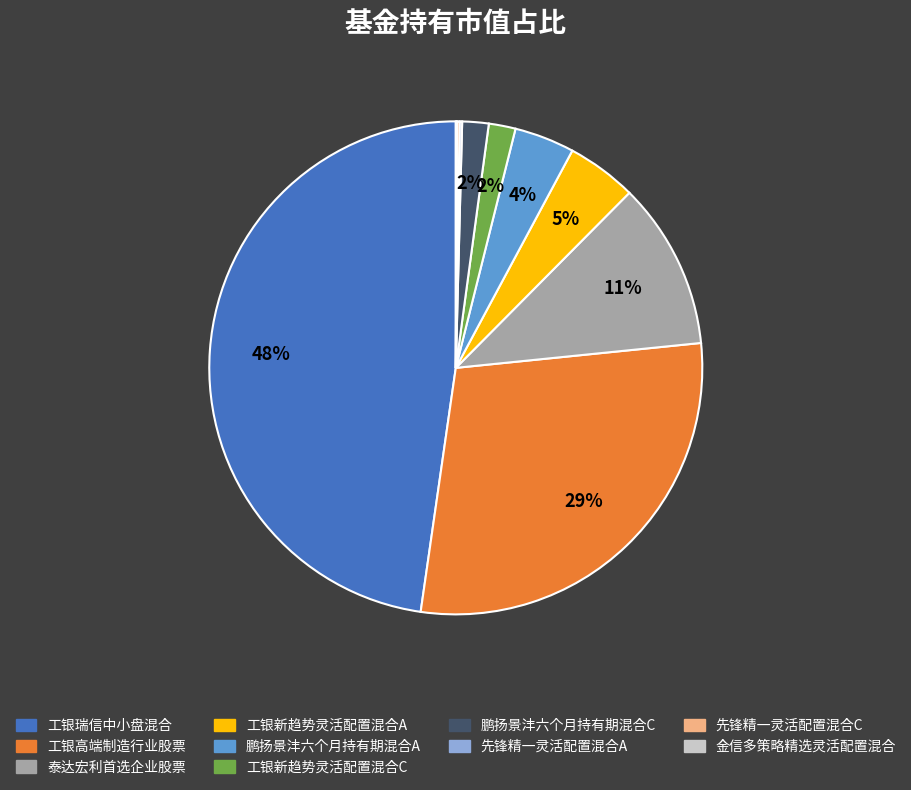

Does any single category account for the majority?

No